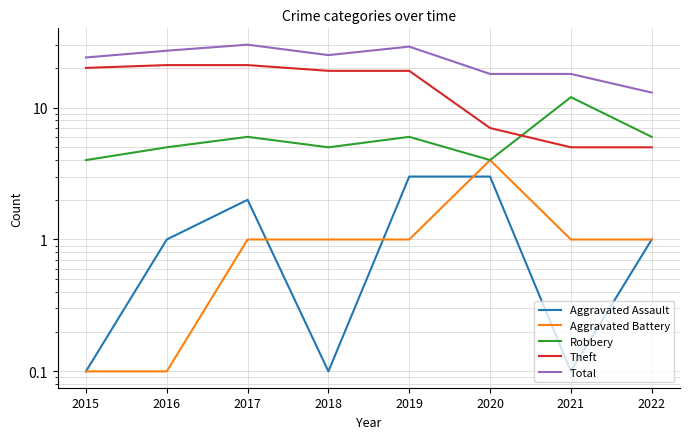

How many interior local valleys does the Aggravated Assault series have?

2